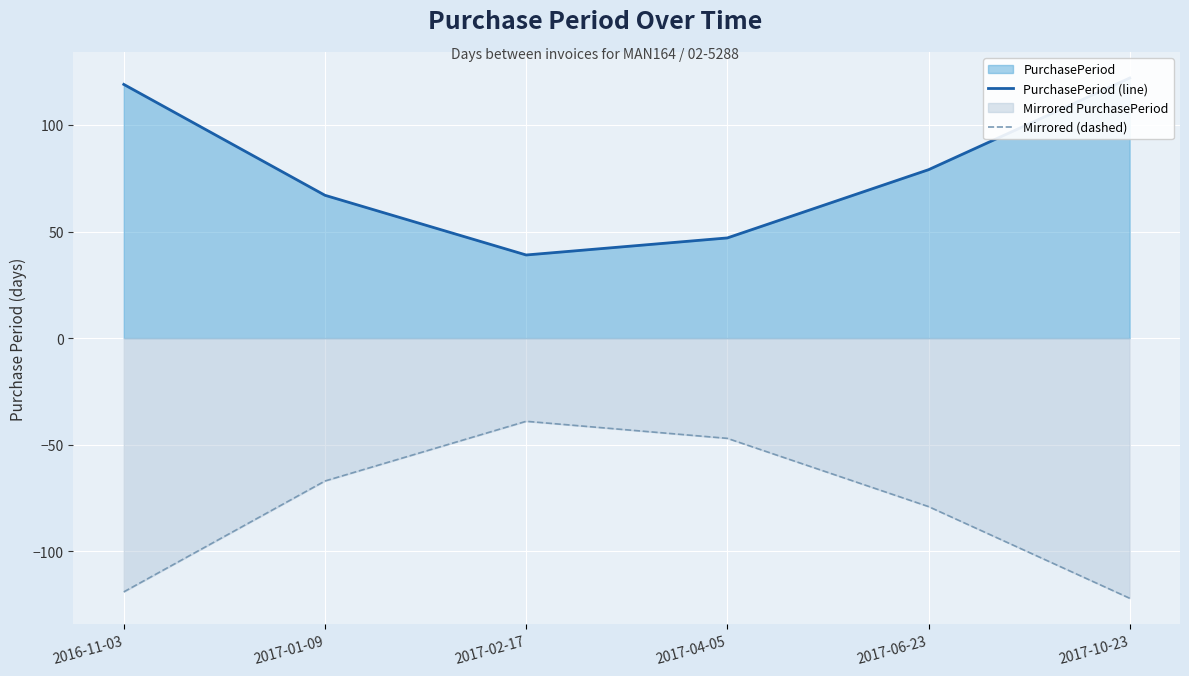

How many data points in PurchasePeriod (line) are less than 79?

3